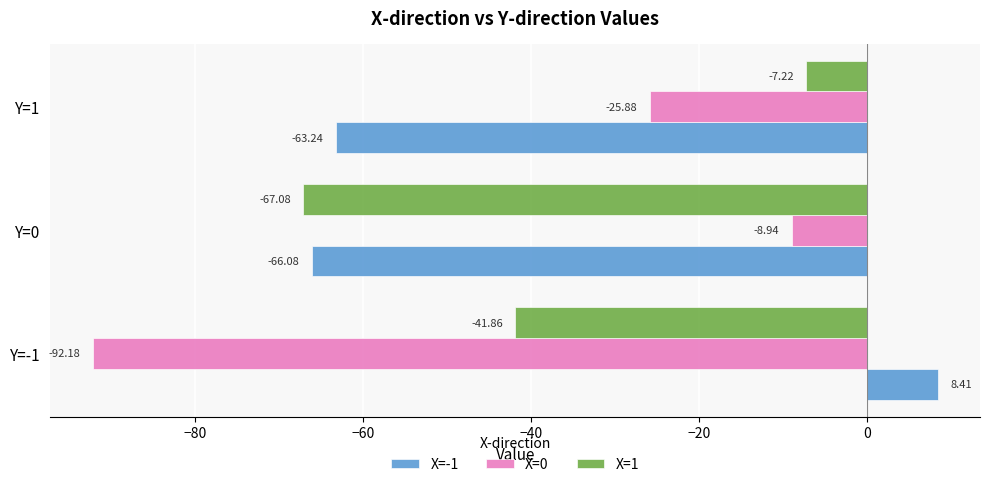

Rank the categories by X=-1 value from lowest to highest.

Y=0, Y=1, Y=-1